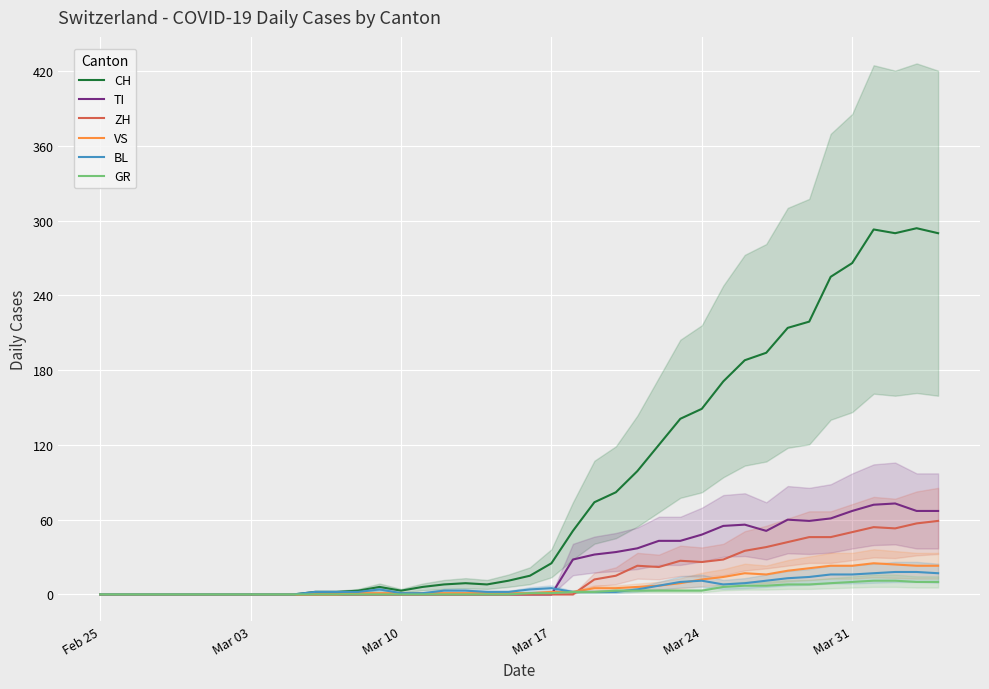

Reading left to right, extract all data points from this chart.

CH: 0	0	0	0	0	0	0	0	0	0	2	2	3	6	3	6	8	9	8	11	15	25	51	74	82	99	120	141	149	171	188	194	214	219	255	266	293	290	294	290
TI: 0	0	0	0	0	0	0	0	0	0	0	0	0	0	0	0	0	0	0	0	0	0	28	32	34	37	43	43	48	55	56	51	60	59	61	67	72	73	67	67
ZH: 0	0	0	0	0	0	0	0	0	0	0	0	0	0	0	0	0	0	0	0	0	0	0	12	15	23	22	27	26	28	35	38	42	46	46	50	54	53	57	59
VS: 0	0	0	0	0	0	0	0	0	0	0	0	1	1	1	1	1	1	1	1	1	2	2	5	5	6	7	9	12	14	17	16	19	21	23	23	25	24	23	23
BL: 0	0	0	0	0	0	0	0	0	0	2	2	2	4	1	1	3	3	2	2	4	5	2	2	2	4	7	10	11	8	9	11	13	14	16	16	17	18	18	17
GR: 0	0	0	0	0	0	0	0	0	0	0	0	0	0	0	0	0	0	0	0	1	1	2	2	3	3	3	3	3	6	7	7	8	8	9	10	11	11	10	10